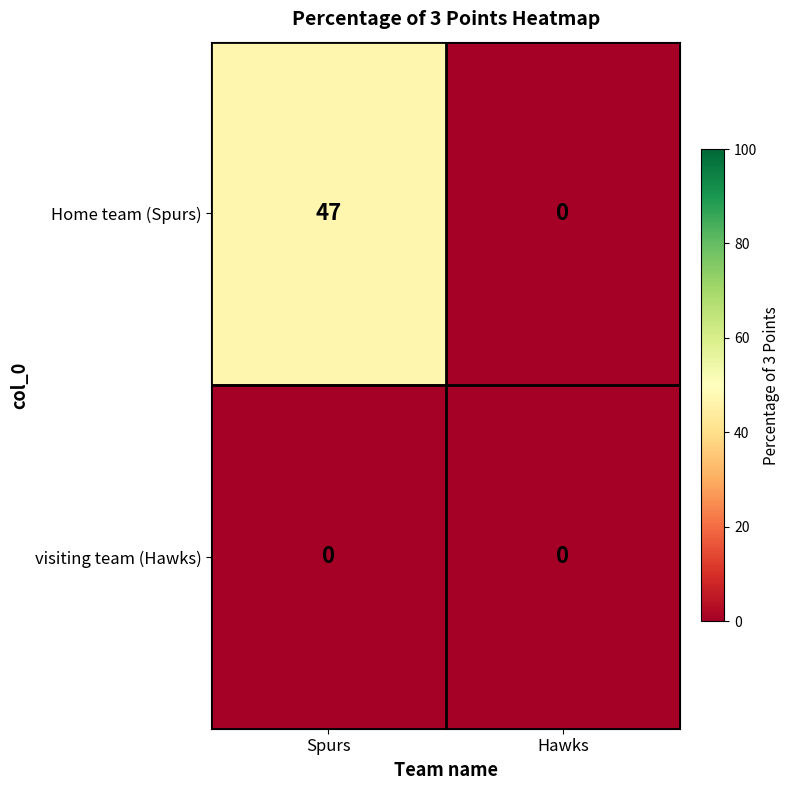

Which series changed the most between Spurs and Hawks?

Home team (Spurs)